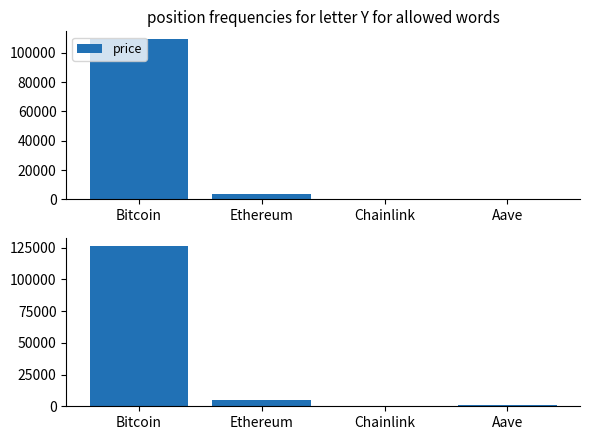

What is the total value across all series at Aave?

885.1